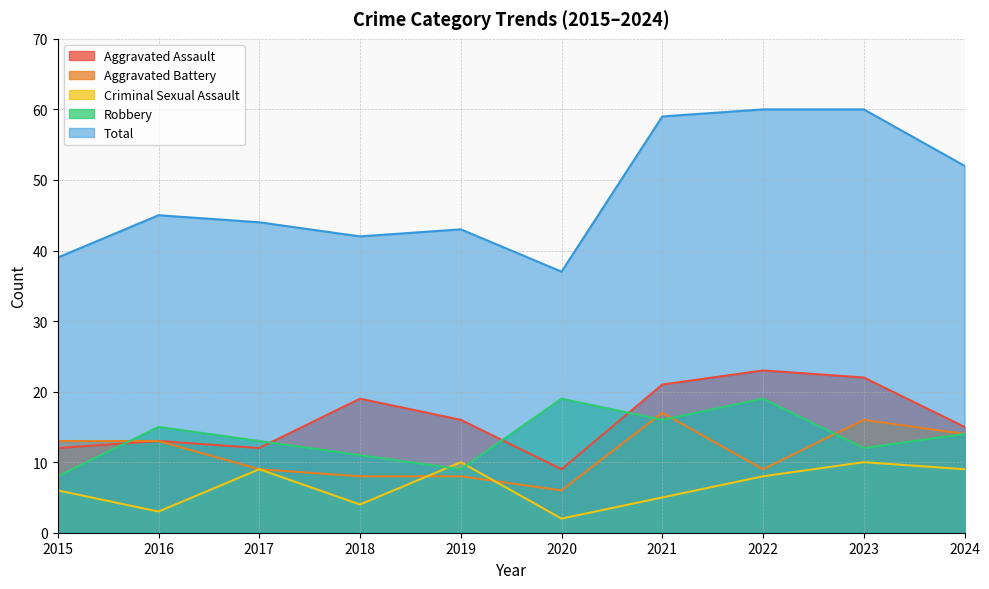

Does the chart display data point markers on the line(s)?

No